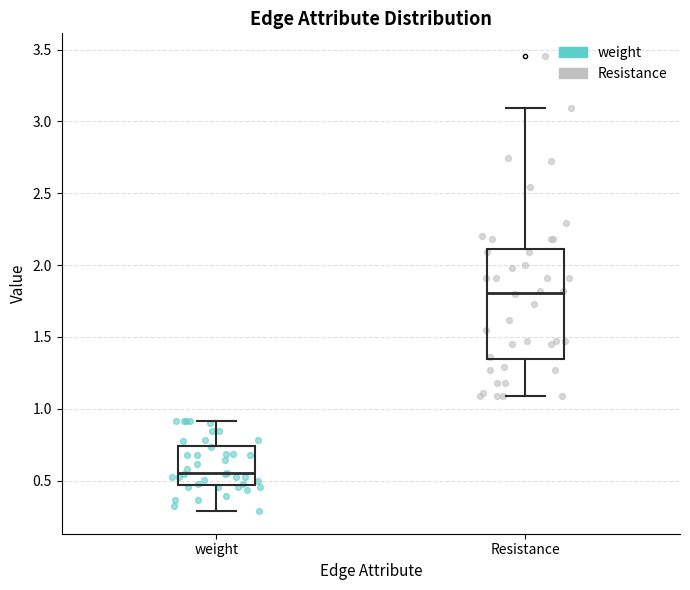

Reading left to right, transcribe this box plot: for each box, give where its median line is, the range the box spans, and where its two whiskers end, as read against the y-axis. The values are not printed on the chart, so give them approximately, as read against the axis.

weight: median 0.55, box 0.45 to 0.75, whiskers 0.30 to 0.90
Resistance: median 1.80, box 1.35 to 2.10, whiskers 1.10 to 3.10